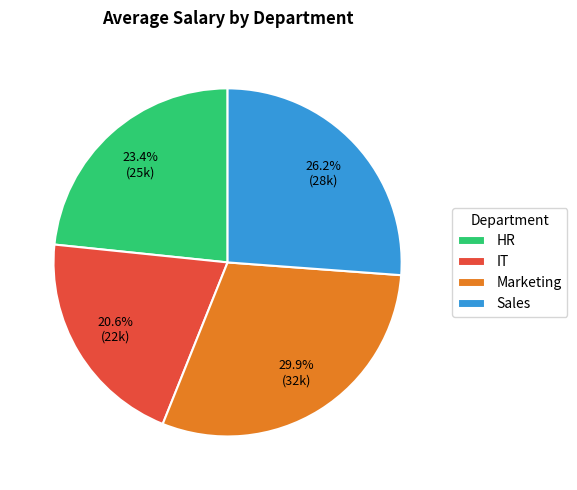

Between Marketing and HR, which is larger?

Marketing